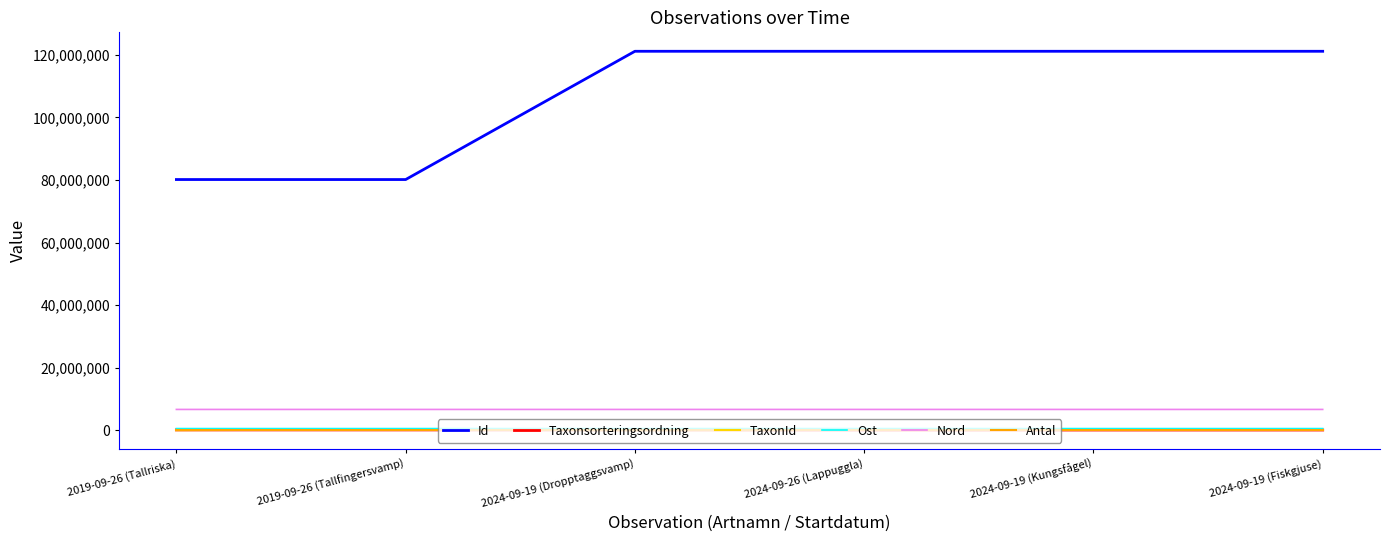

Which series has the largest range (max minus min)?

Id